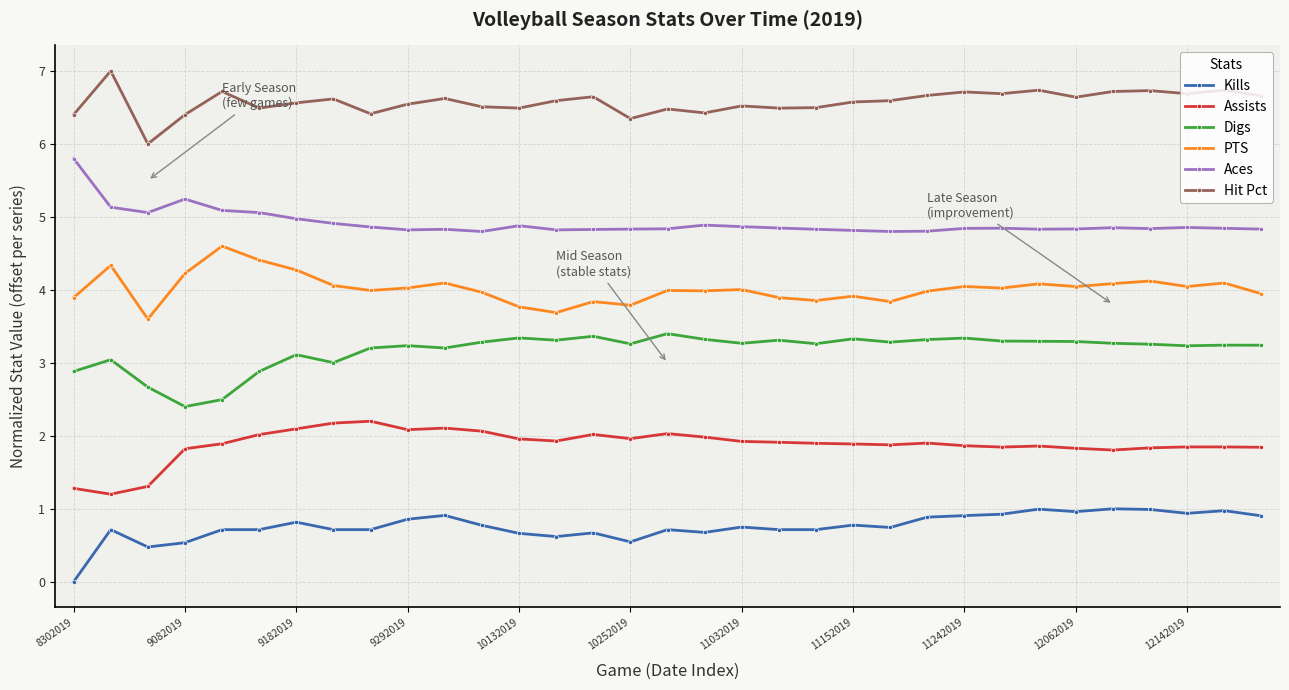

Rank the series by their maximum value, from lowest to highest.

Kills, Assists, Digs, PTS, Aces, Hit Pct